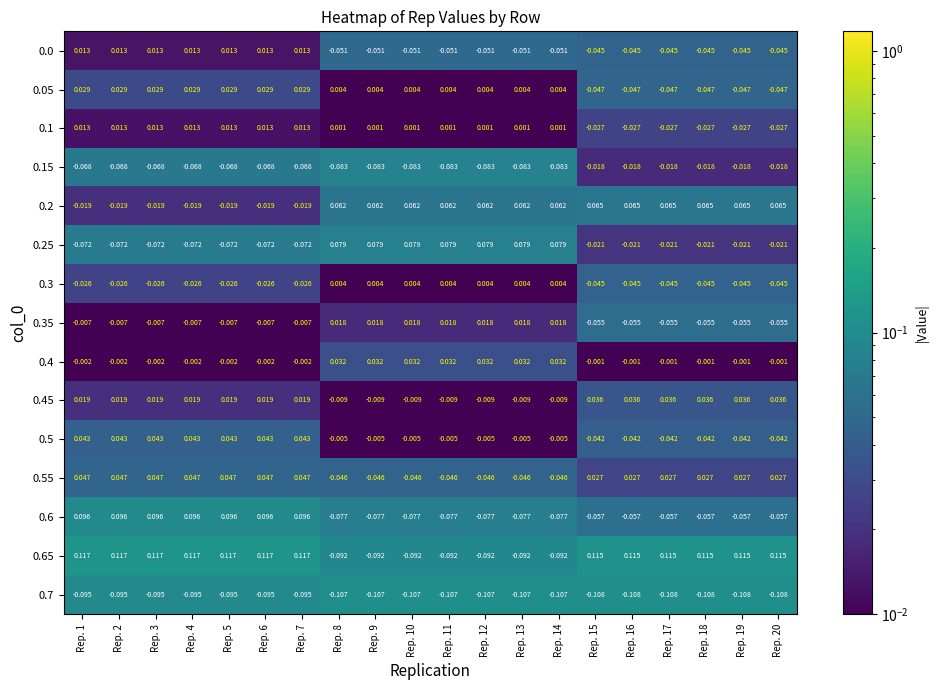

Is the value of 0.35 at Rep. 1 greater than the value of 0.6 at Rep. 6?

No